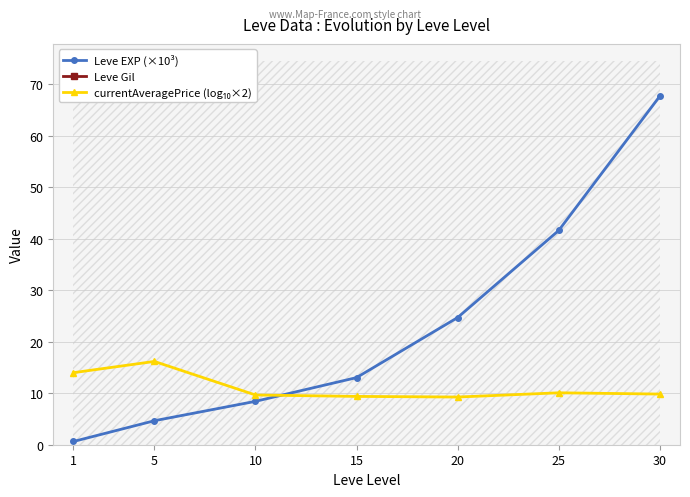

Where does the Leve EXP (×10³) series first go above 13?

15